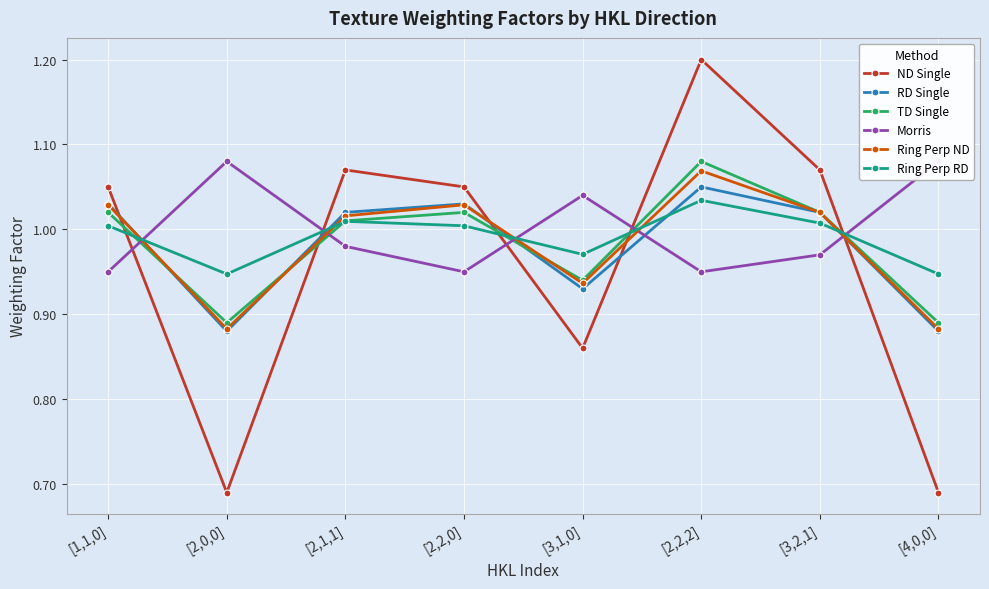

The value of ND Single at [4,0,0] is 1.1. True or false?

False